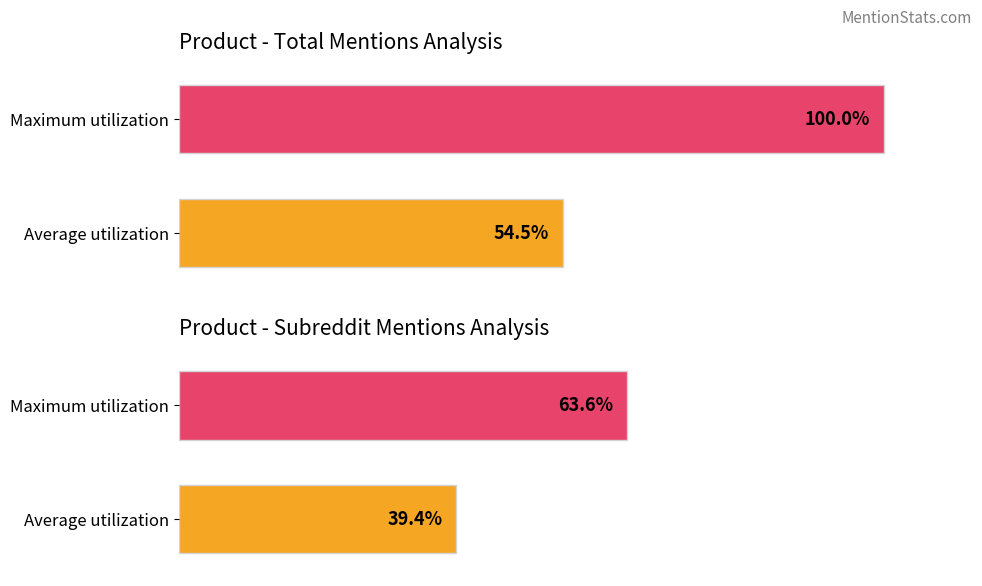

Which series has the widest spread of values?

total_mentions